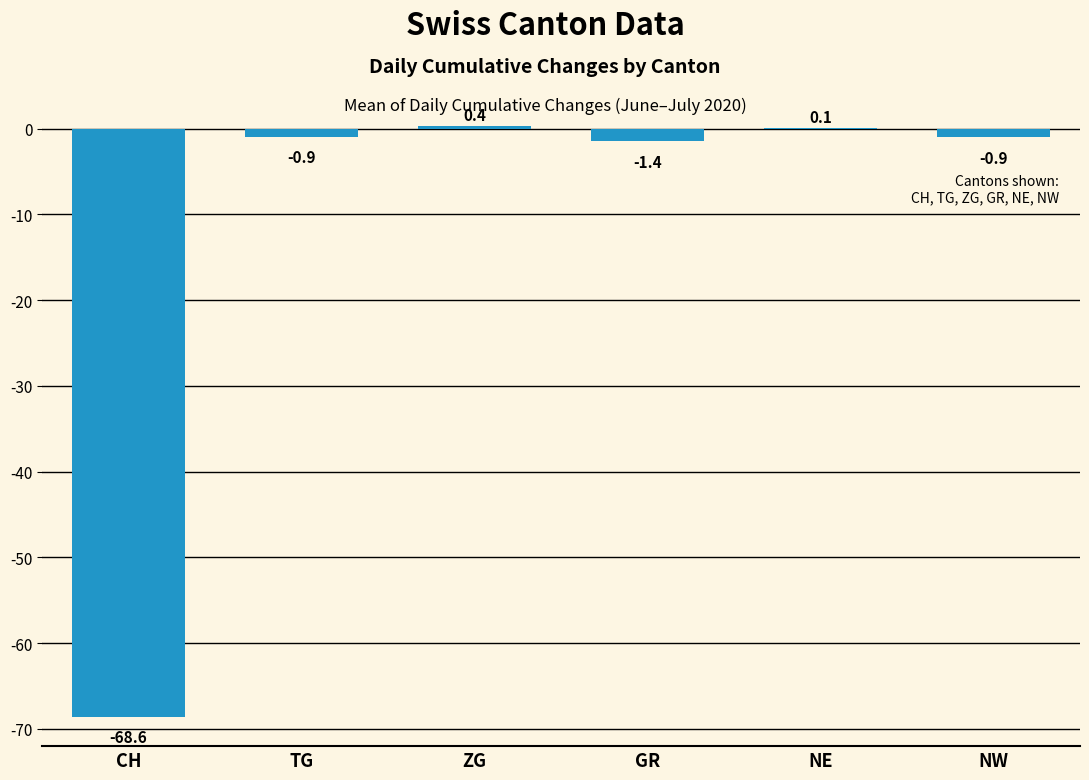

What is the greatest value displayed?

0.4